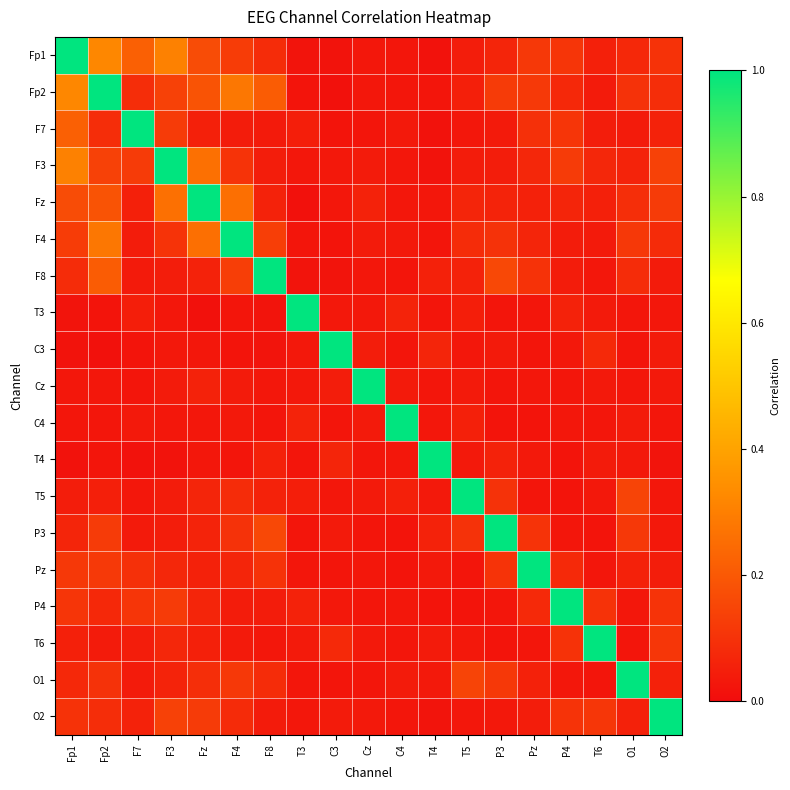

At which category does the chart reach its peak across all series?

Fp1